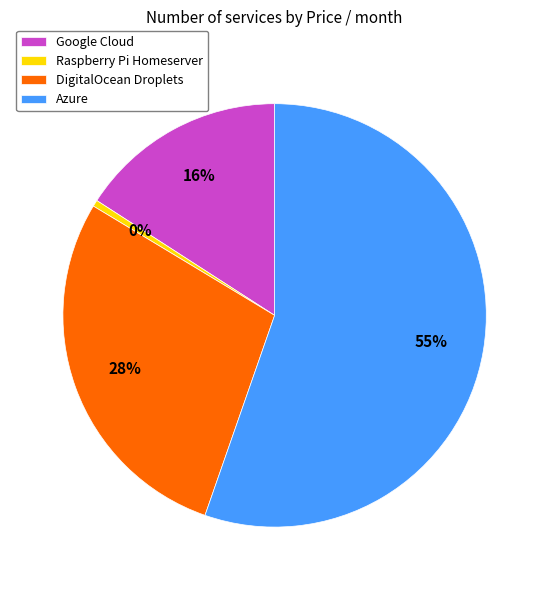

Do Azure and Google Cloud together represent more than half of the pie?

Yes